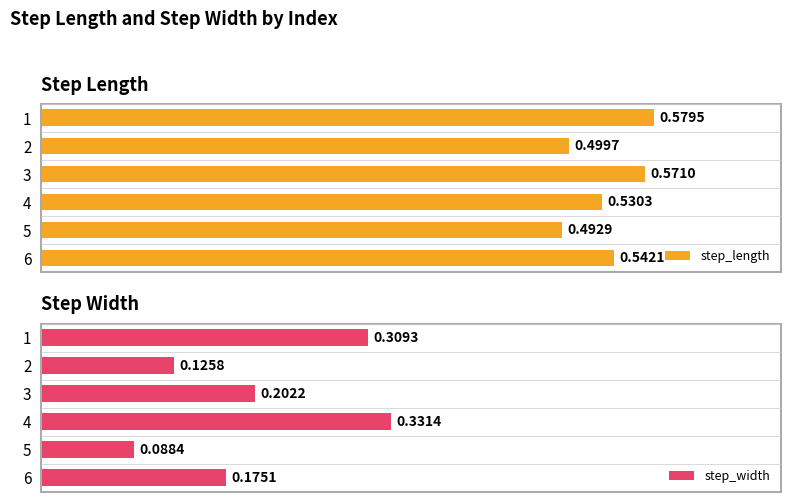

Rank the categories by step_length value from lowest to highest.

5, 2, 4, 6, 3, 1